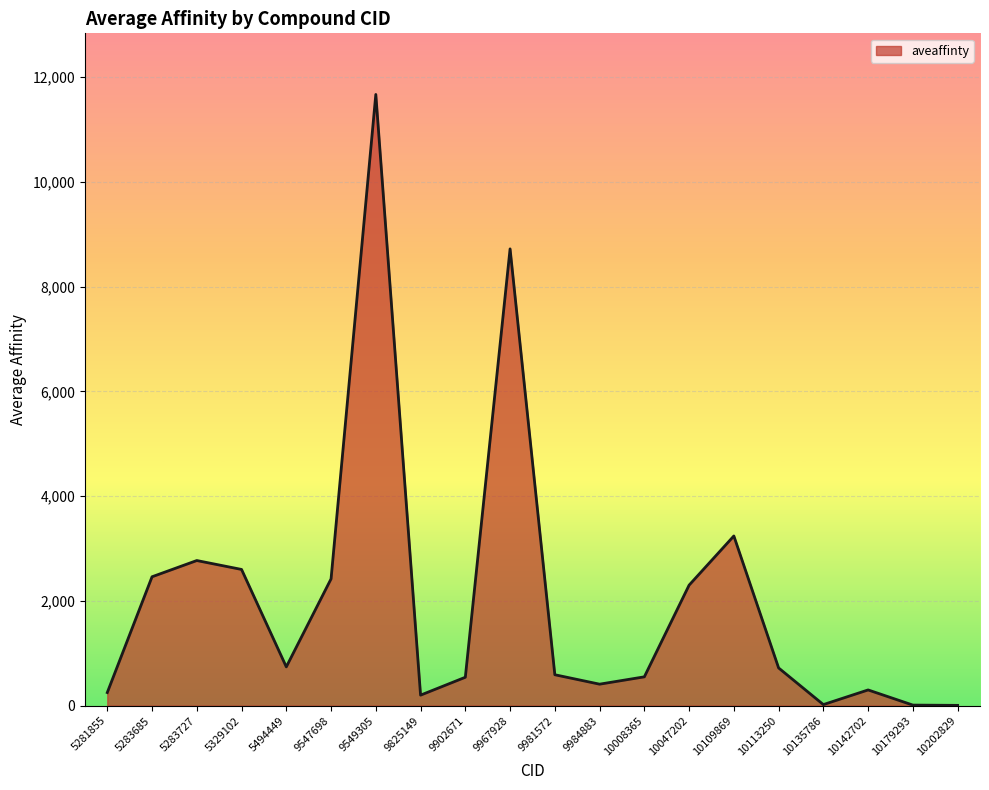

What is the smallest value displayed?

5.4